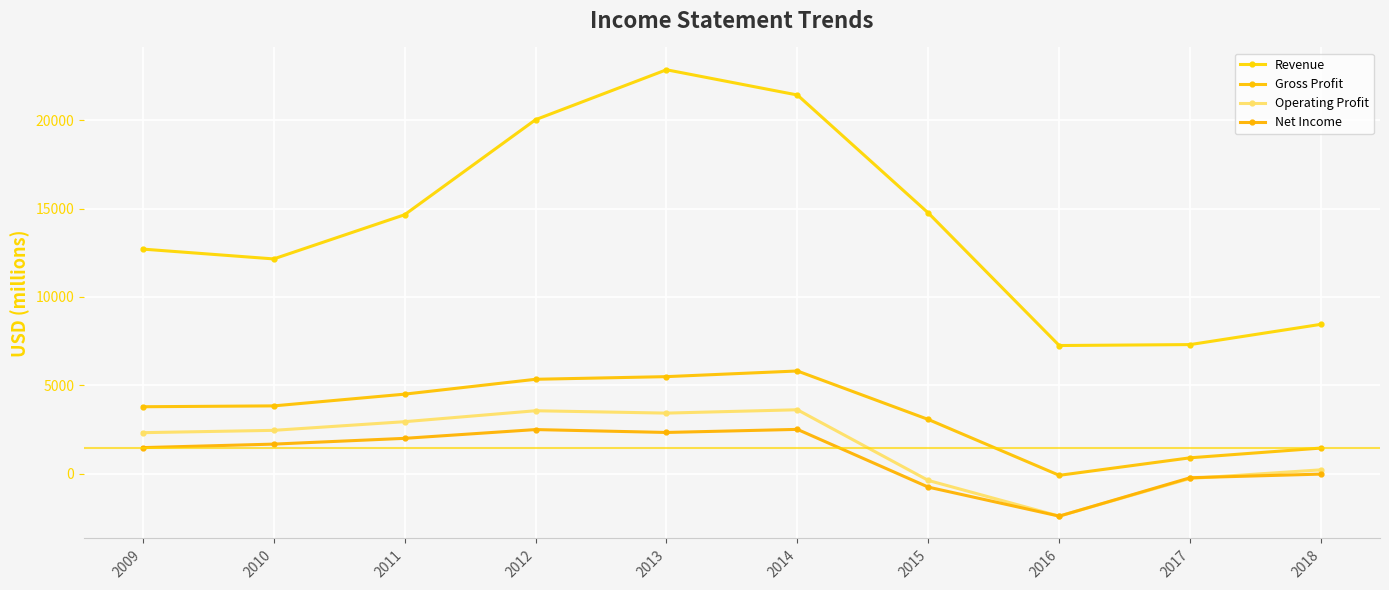

Between 2017 and 2013, which is larger?

2013